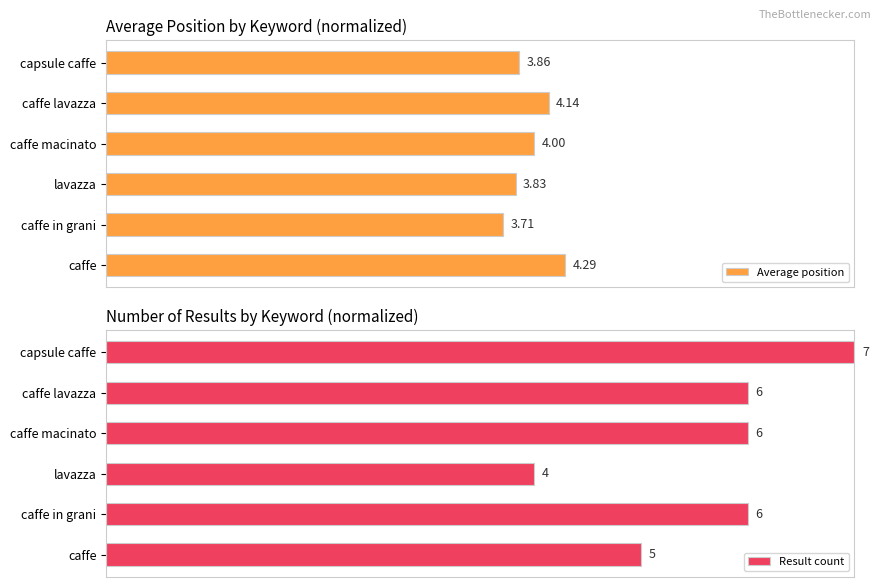

Which series has the largest total across all categories?

Result count